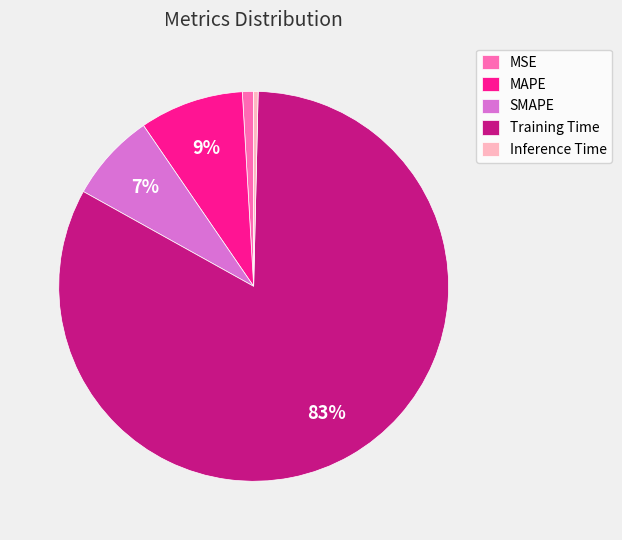

To the nearest percent, what is the combined percentage of MAPE and Inference Time?

9%